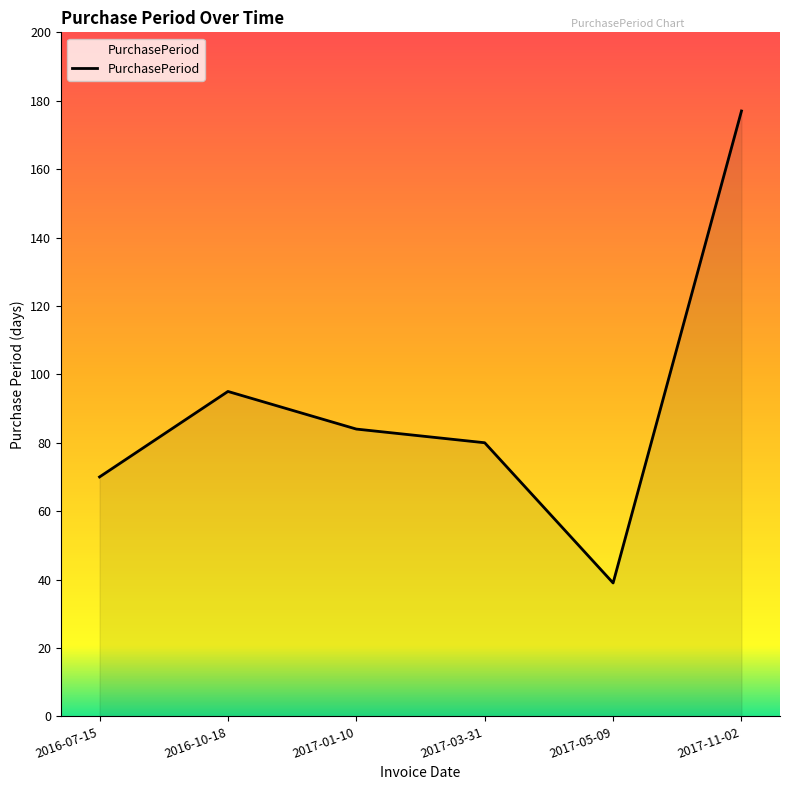

What is the change in value from 2016-07-15 to 2017-05-09?

-31